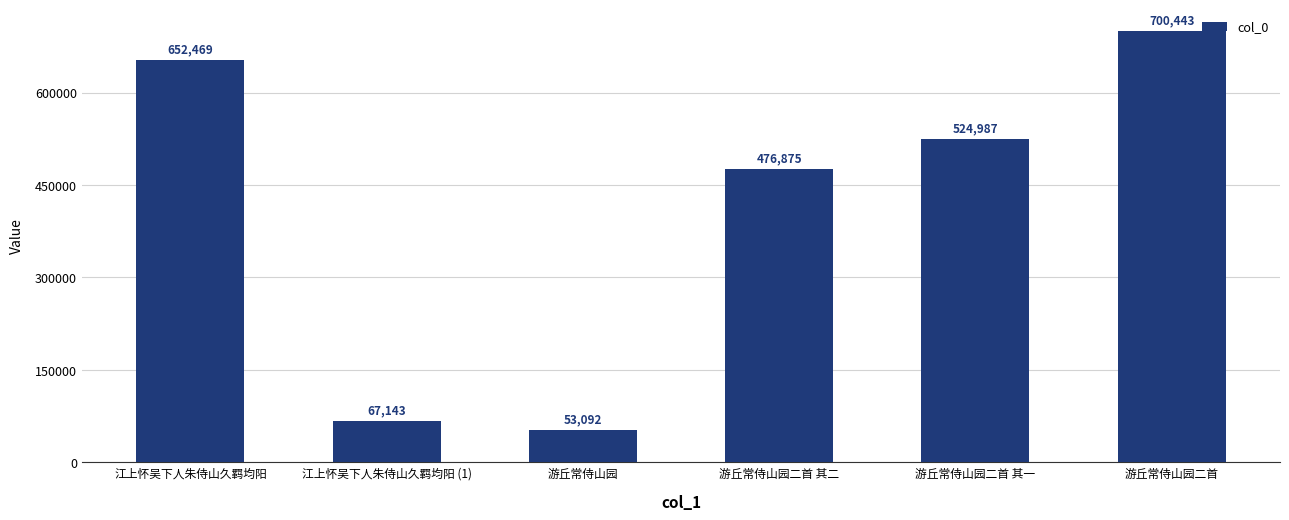

The chart shows a value of 941859 at 江上怀吴下人朱侍山久羁均阳. True or false?

False